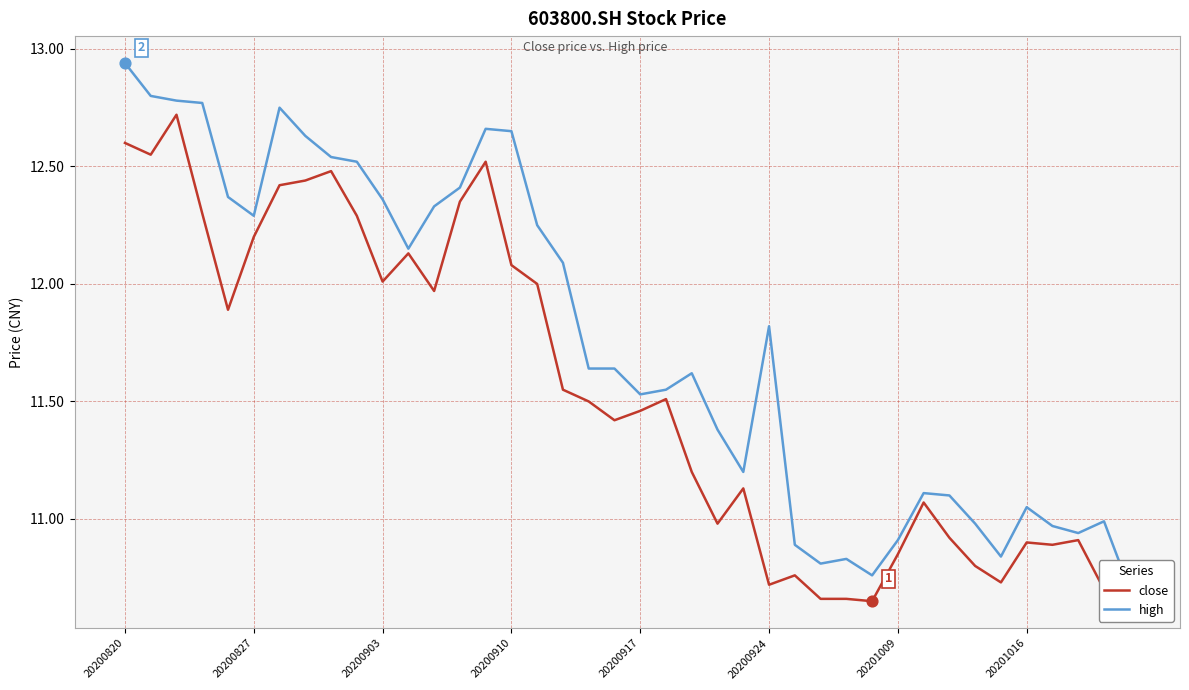

Which series contains the lowest Y value?

close